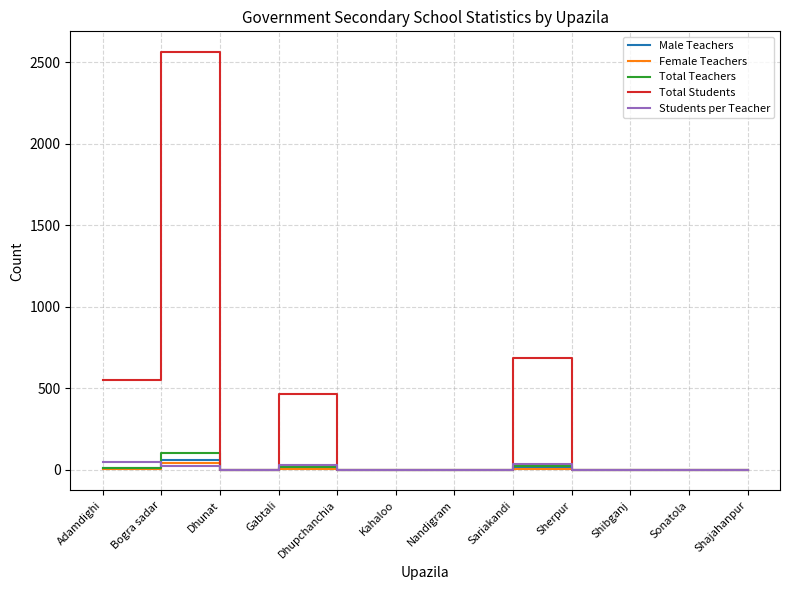

Which category has the highest value across all series?

Bogra sadar